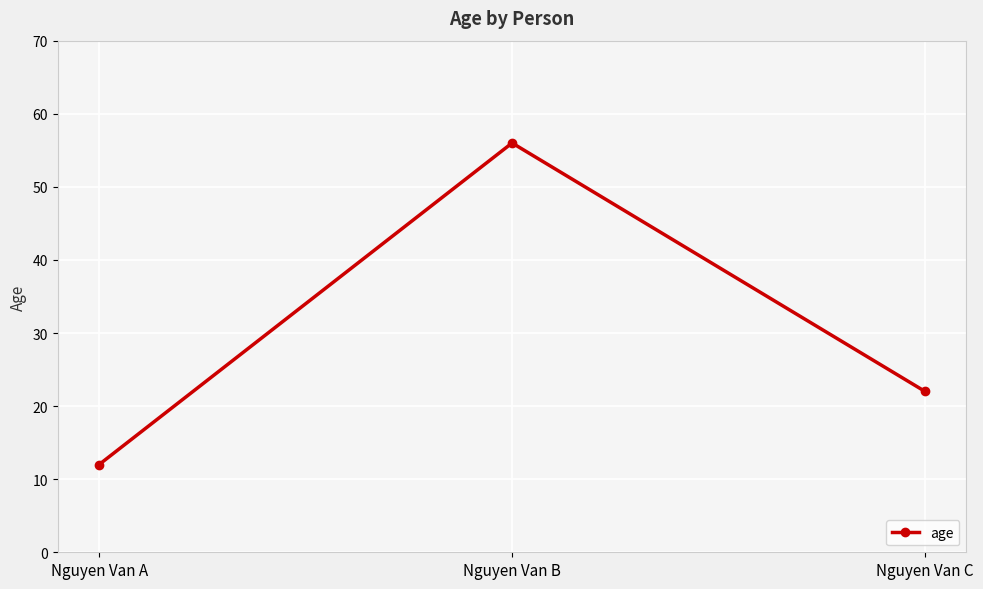

Which category has the lowest value across all series?

Nguyen Van A